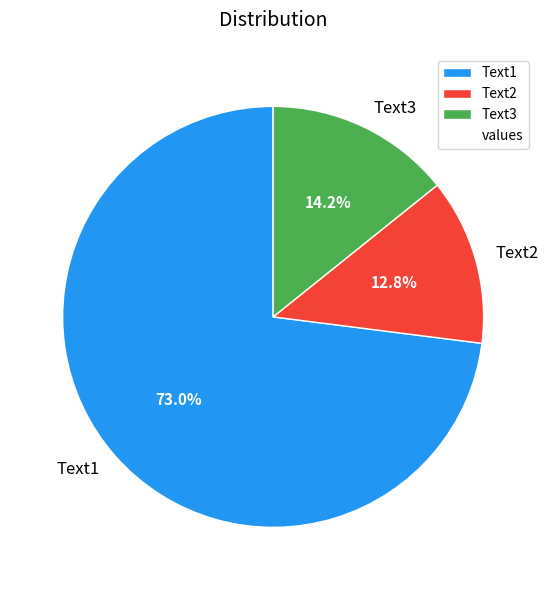

Between Text2 and Text3, which is larger?

Text3